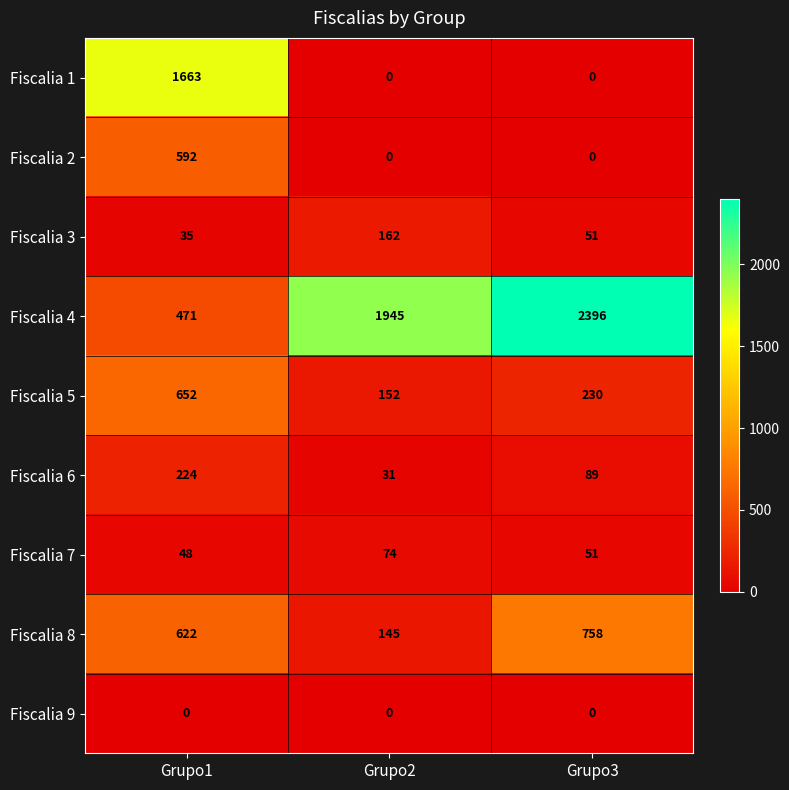

What is the average value of the Fiscalia 6 series?

115